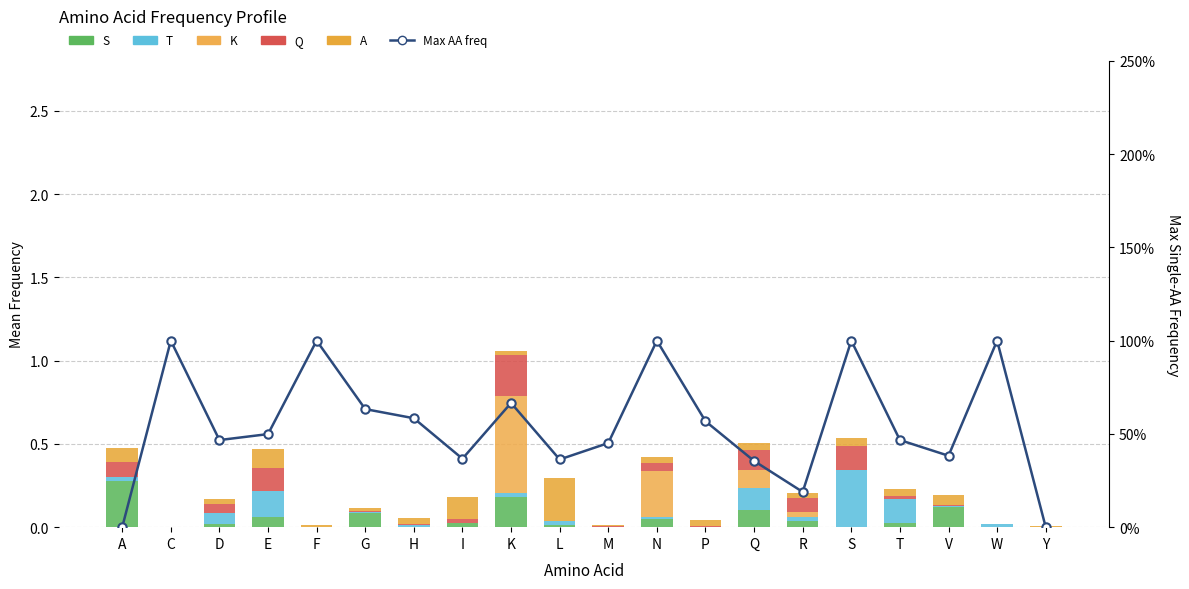

List the labels in order of S value, smallest first.

C, F, H, M, P, W, Y, S, L, D, I, T, R, N, E, G, Q, V, K, A